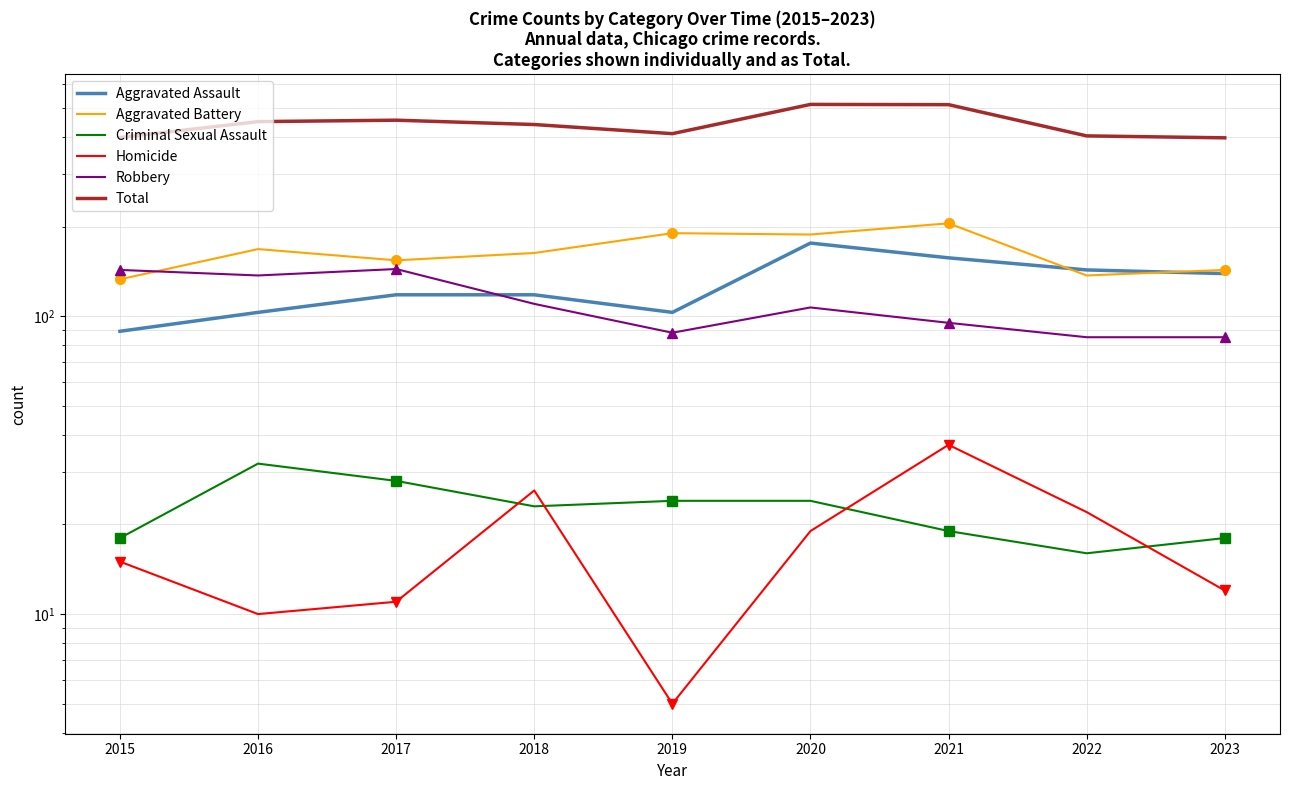

Where does the Homicide series first go above 15?

2018